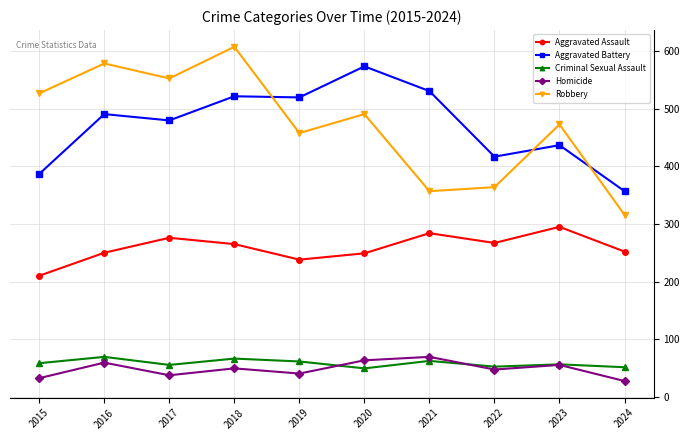

At how many categories does at least one series exceed 492?

7